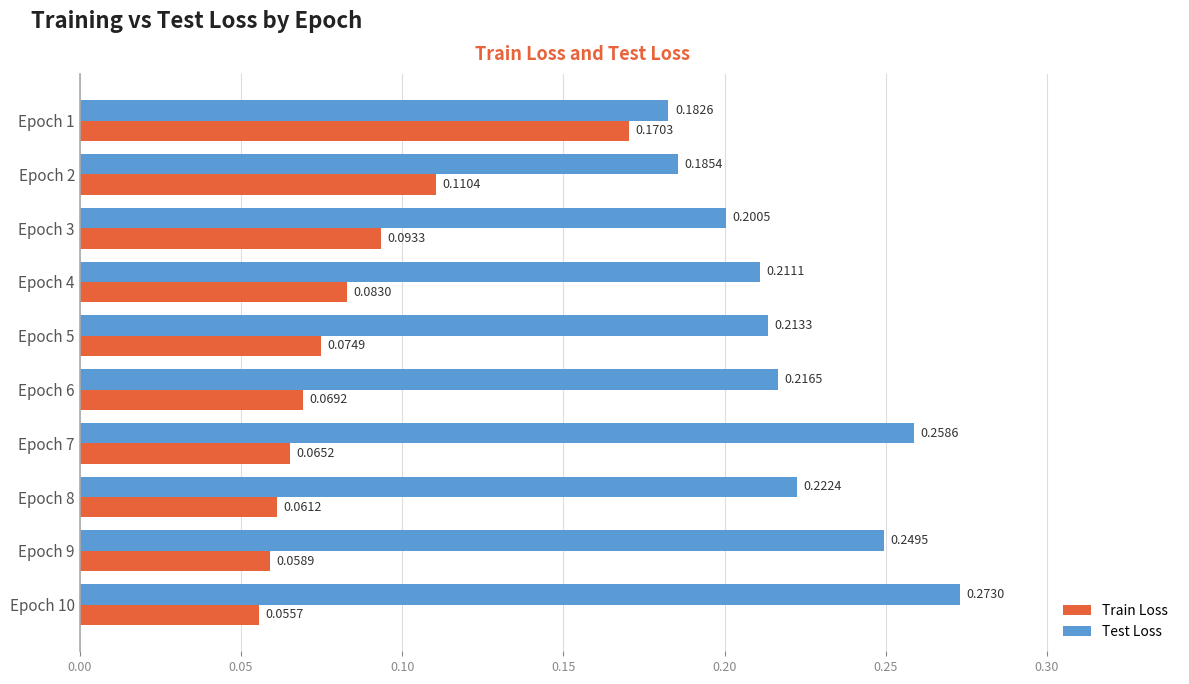

What is the sum of all Test Loss values?

2.2